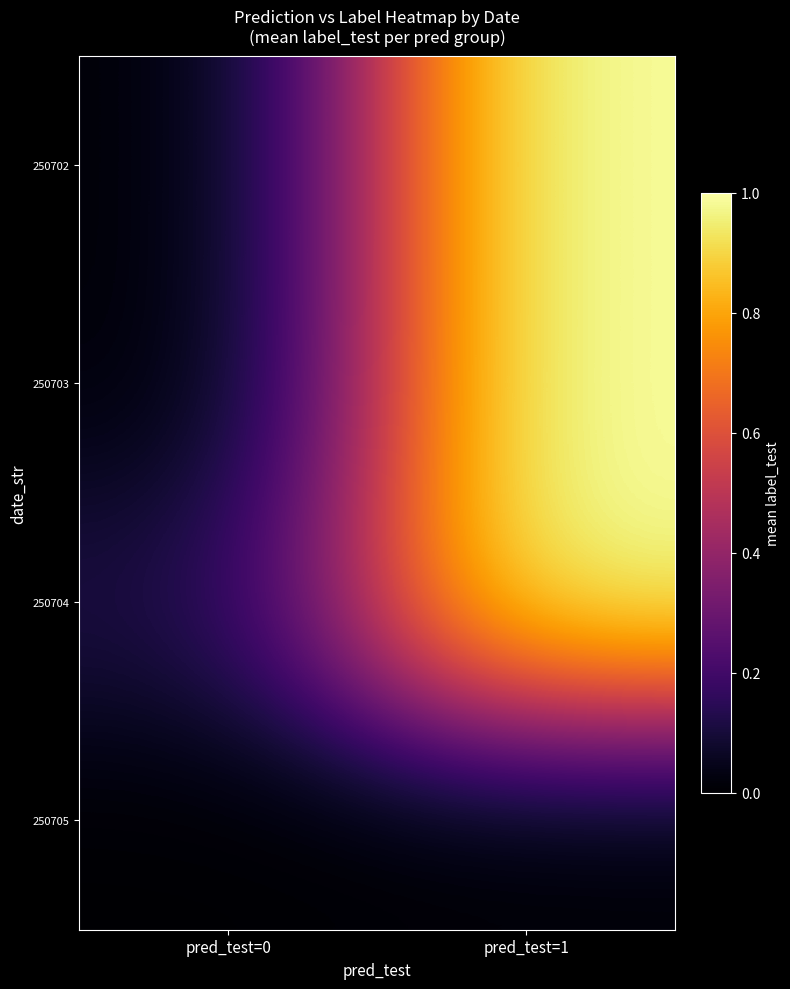

Reading left to right, extract all data points from this chart.

250702: pred_test=0=0.0	pred_test=1=1.0
250703: pred_test=0=0.0	pred_test=1=1.0
250704: pred_test=0=0.1	pred_test=1=1.0
250705: pred_test=0=0.0	pred_test=1=0.0